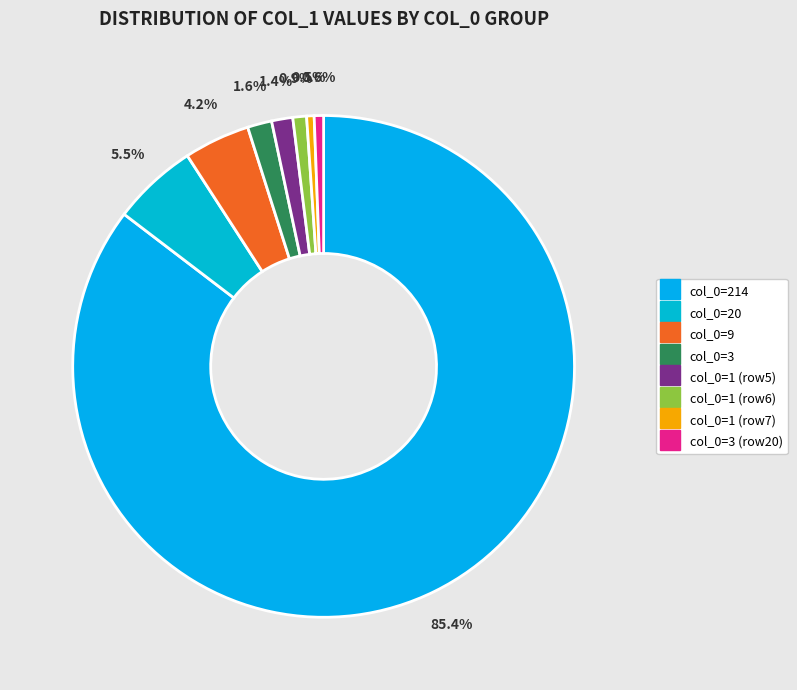

Count the number of slices in the pie.

8